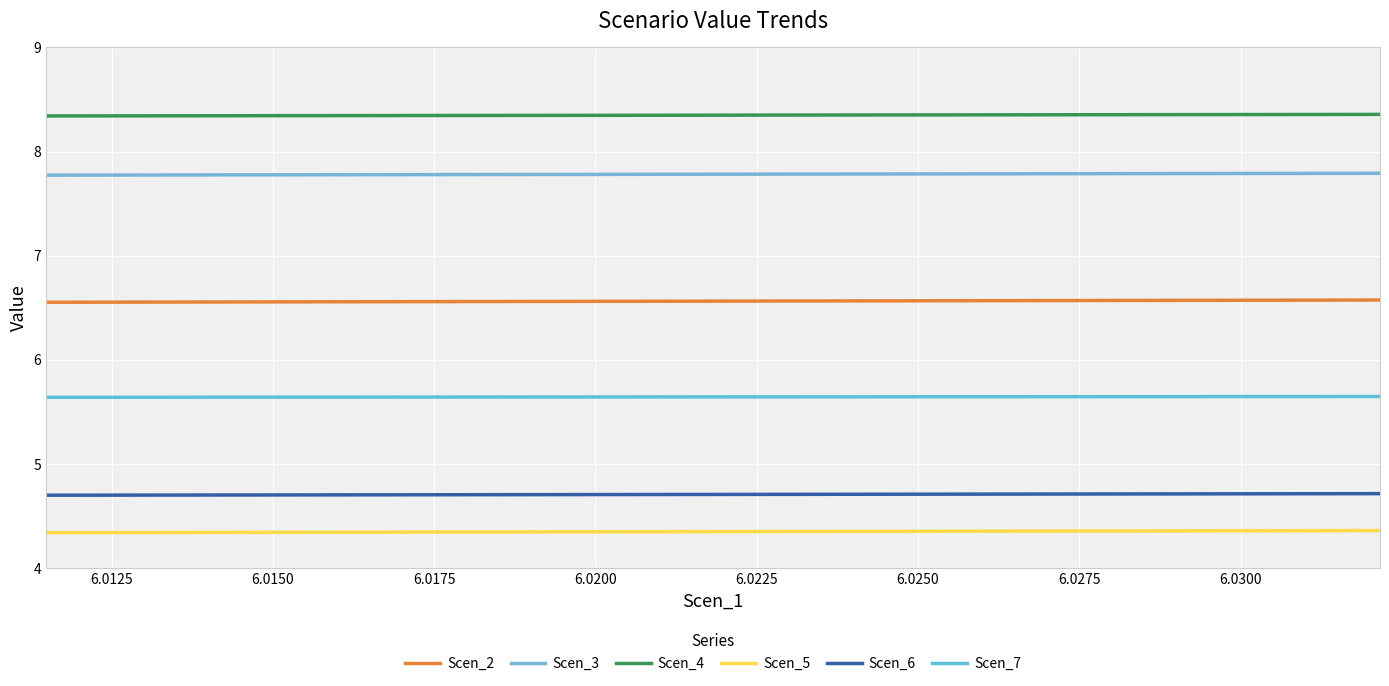

True or false: Scen_3 and Scen_4 intersect in this chart.

False